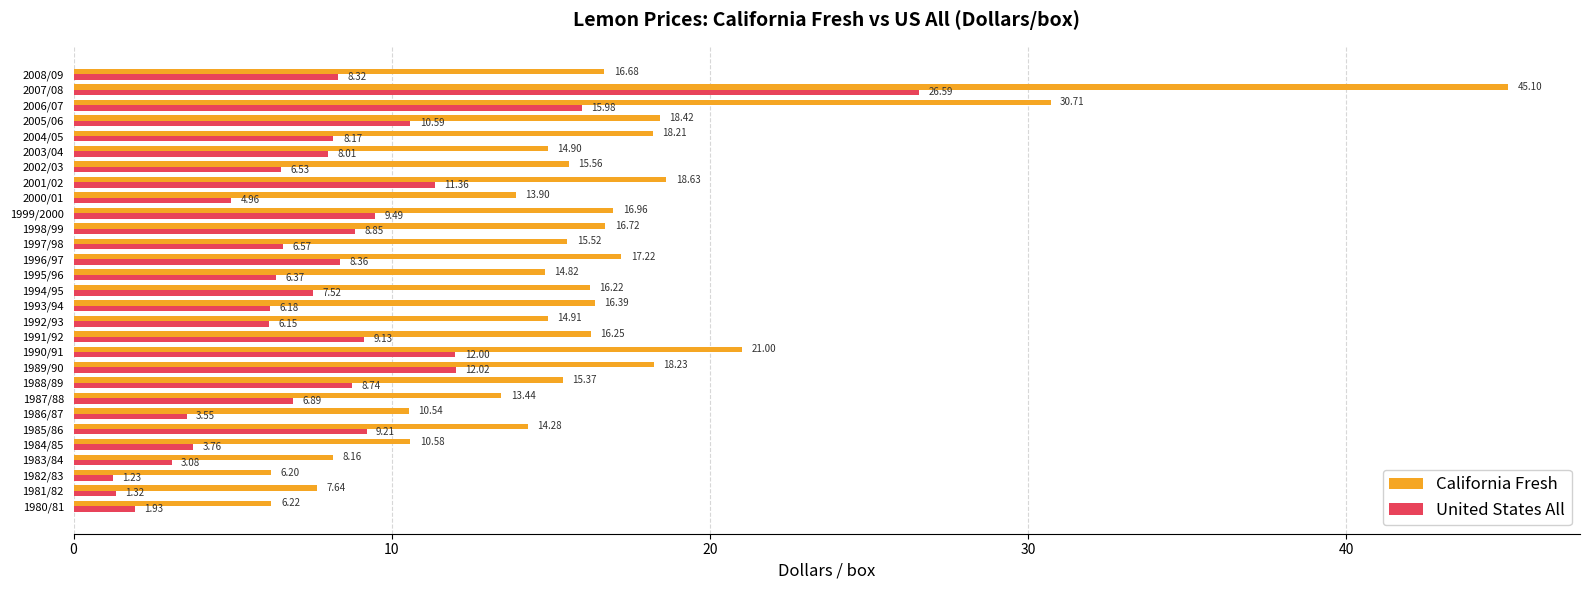

Rank the series by their maximum value, from lowest to highest.

United States All, California Fresh